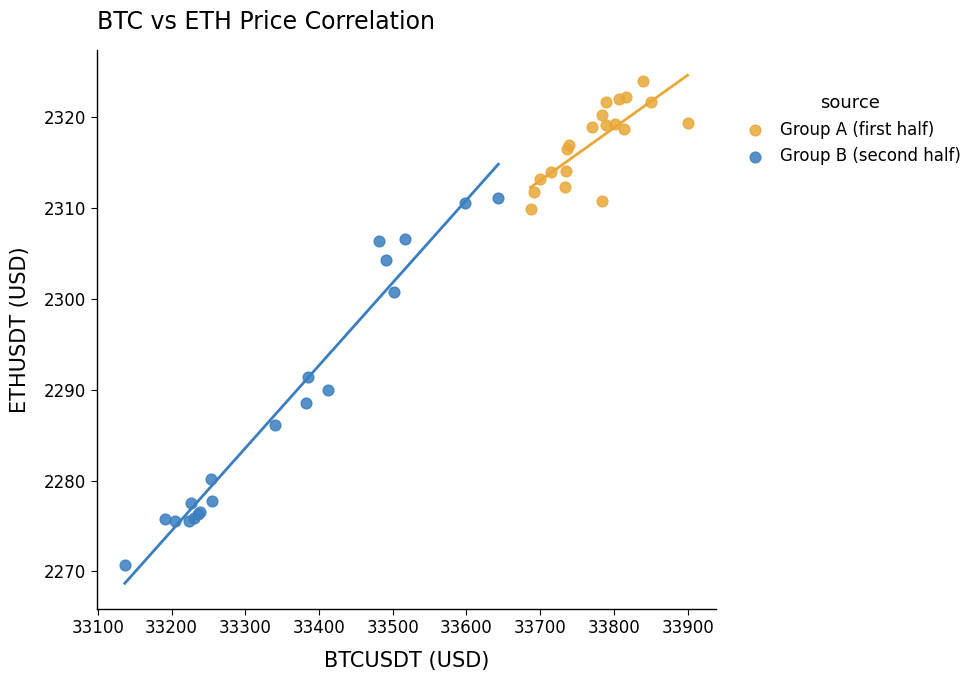

Which series contains the highest Y value?

Group A (first half)